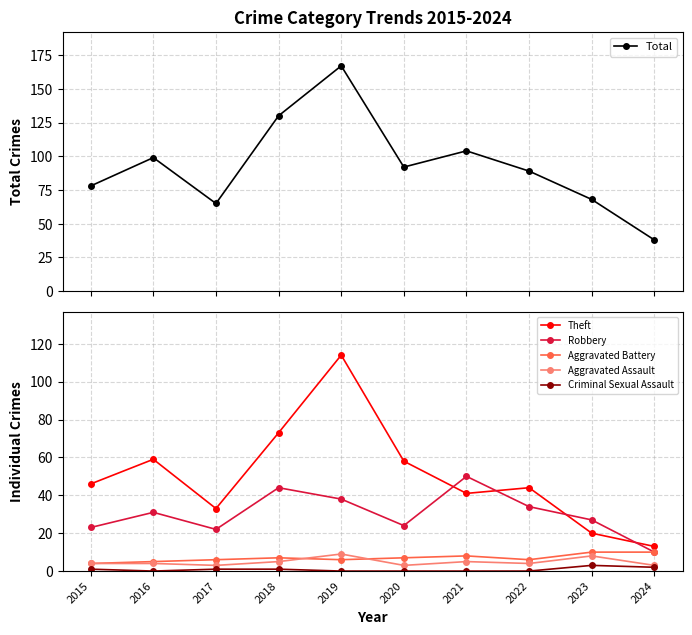

What is the total value across all series at 2019?

334